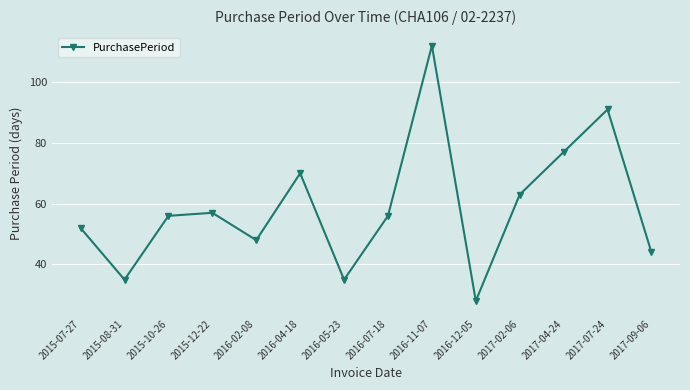

Does the chart have visible grid lines?

Yes